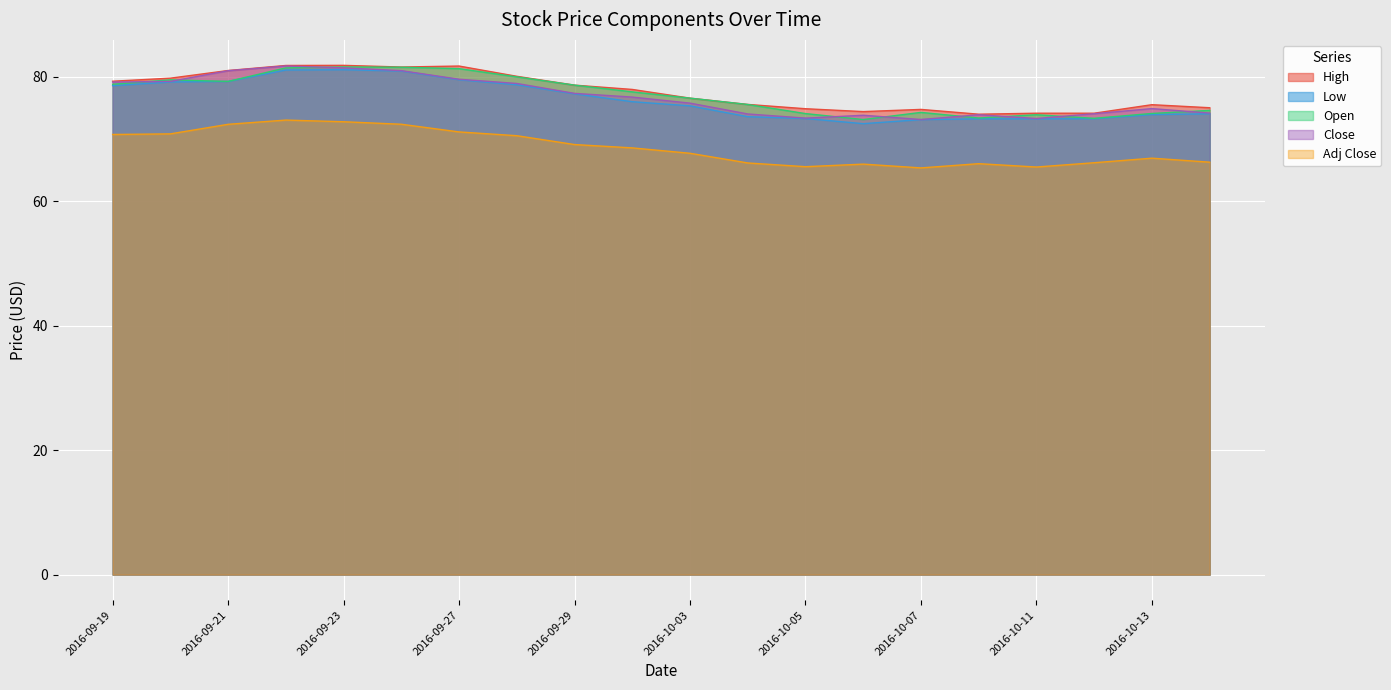

Reading left to right, transcribe all the data shown in this chart.

High: 79.3	79.8	81.0	81.8	81.8	81.6	81.7	80.1	78.7	78.0	76.6	75.6	74.9	74.4	74.8	74.0	74.1	74.1	75.5	75.0
Low: 78.6	79.2	79.2	81.1	81.1	80.9	79.5	78.7	77.2	76.0	75.3	73.6	73.3	72.5	73.1	73.2	73.2	73.2	73.9	74.1
Open: 78.8	79.5	79.2	81.4	81.6	81.5	81.3	80.0	78.7	77.6	76.6	75.5	74.1	73.1	74.3	73.4	73.9	73.3	74.1	74.6
Close: 79.1	79.2	81.0	81.7	81.4	81.0	79.6	78.9	77.3	76.7	75.8	74.0	73.3	73.8	73.1	73.9	73.3	74.1	74.9	74.2
Adj Close: 70.7	70.8	72.4	73.0	72.8	72.4	71.1	70.5	69.1	68.6	67.7	66.1	65.5	66.0	65.4	66.0	65.5	66.2	66.9	66.3